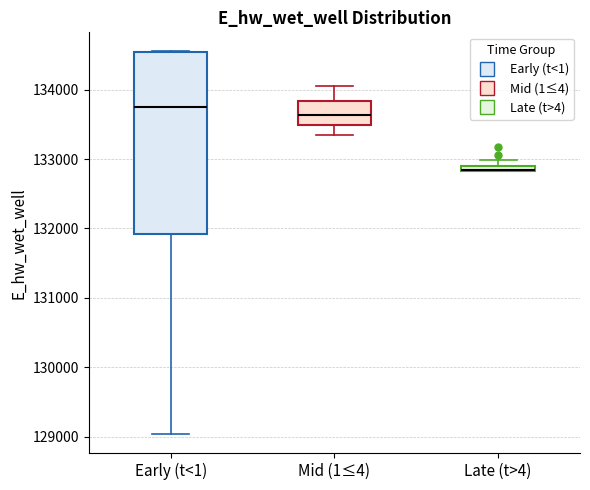

Where does the median line of the box for Early (t<1) sit on the y-axis? The values are not printed on the chart, so give them approximately, as read against the axis.

133800